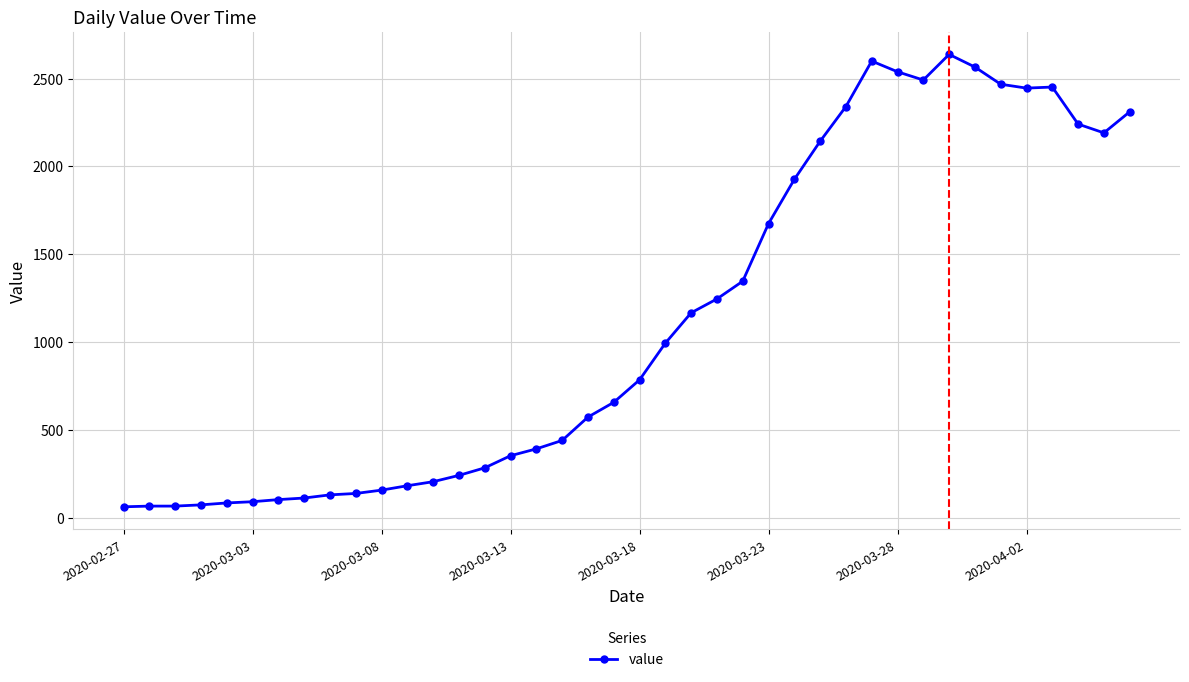

What is the smallest value displayed?

61